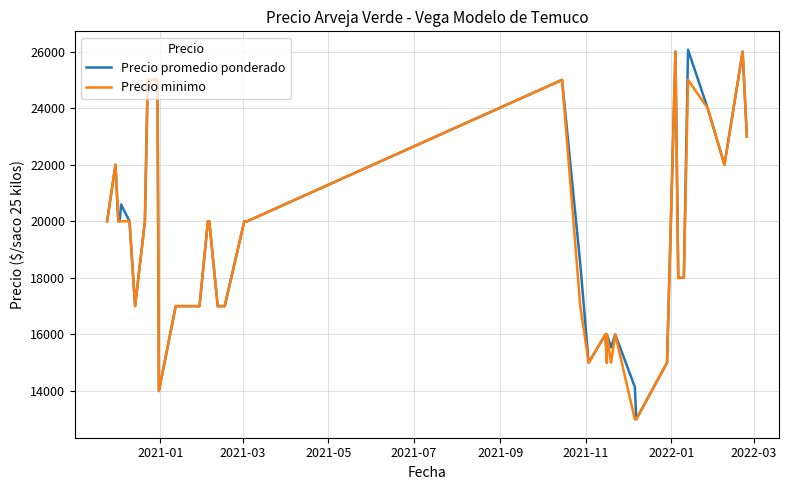

True or false: Precio promedio ponderado and Precio minimo intersect in this chart.

False